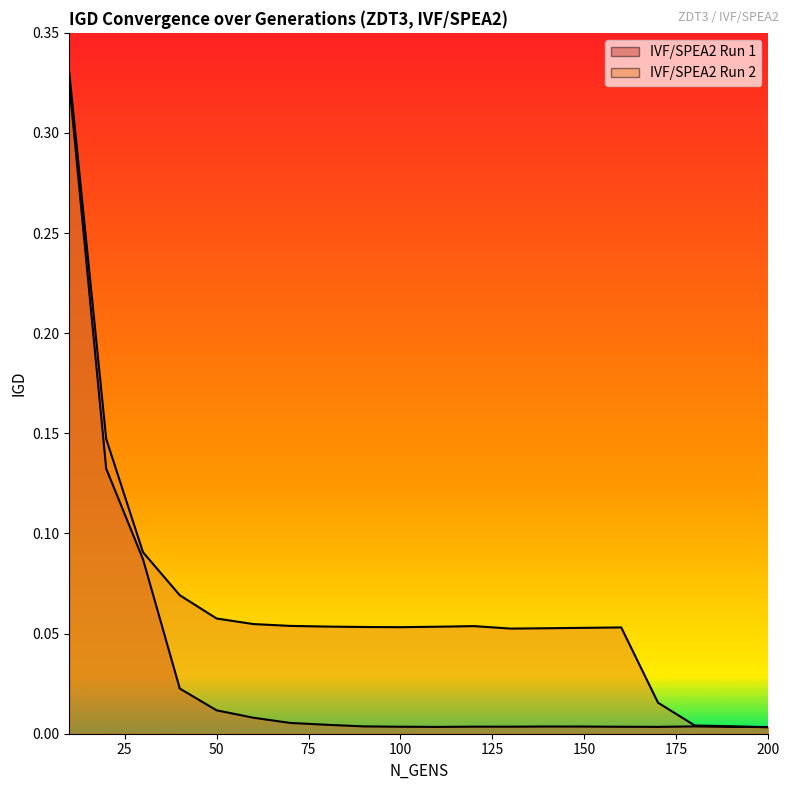

At which label is IVF/SPEA2 Run 2 closest to 0?

200